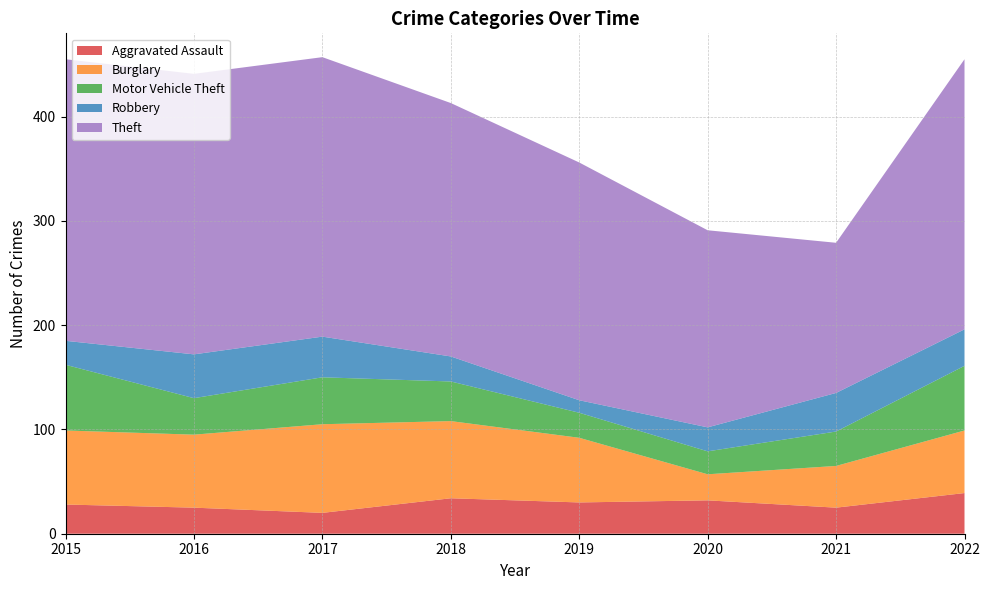

Reading left to right, transcribe all the data shown in this chart.

Aggravated Assault: 2015=28	2016=25	2017=20	2018=34	2019=30	2020=32	2021=25	2022=39
Burglary: 2015=71	2016=70	2017=85	2018=74	2019=62	2020=25	2021=40	2022=60
Motor Vehicle Theft: 2015=63	2016=35	2017=45	2018=38	2019=24	2020=22	2021=33	2022=62
Robbery: 2015=23	2016=42	2017=39	2018=24	2019=12	2020=23	2021=37	2022=35
Theft: 2015=270	2016=269	2017=268	2018=243	2019=228	2020=189	2021=144	2022=259